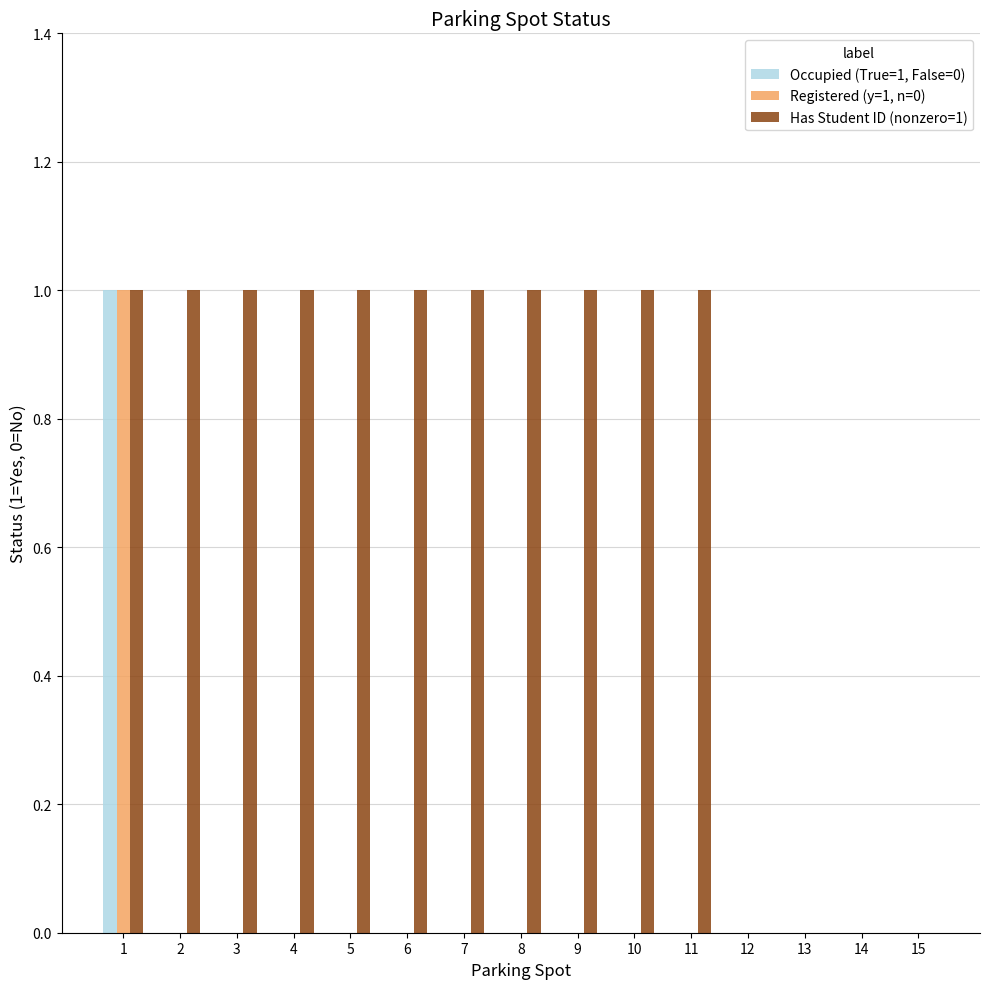

Reading left to right, transcribe all the data shown in this chart.

Occupied (True=1, False=0): 1	0	0	0	0	0	0	0	0	0	0	0	0	0	0
Registered (y=1, n=0): 1	0	0	0	0	0	0	0	0	0	0	0	0	0	0
Has Student ID (nonzero=1): 1	1	1	1	1	1	1	1	1	1	1	0	0	0	0